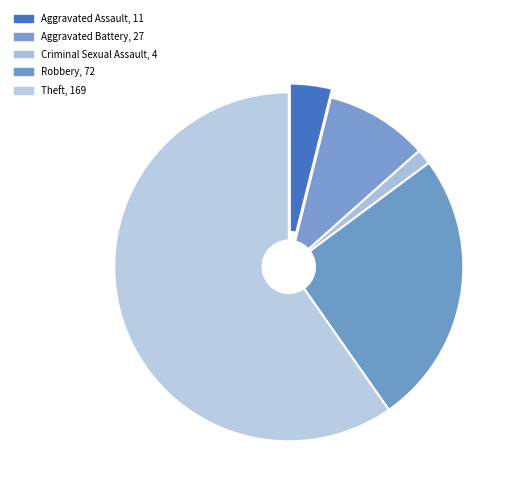

Count the number of slices in the pie.

5